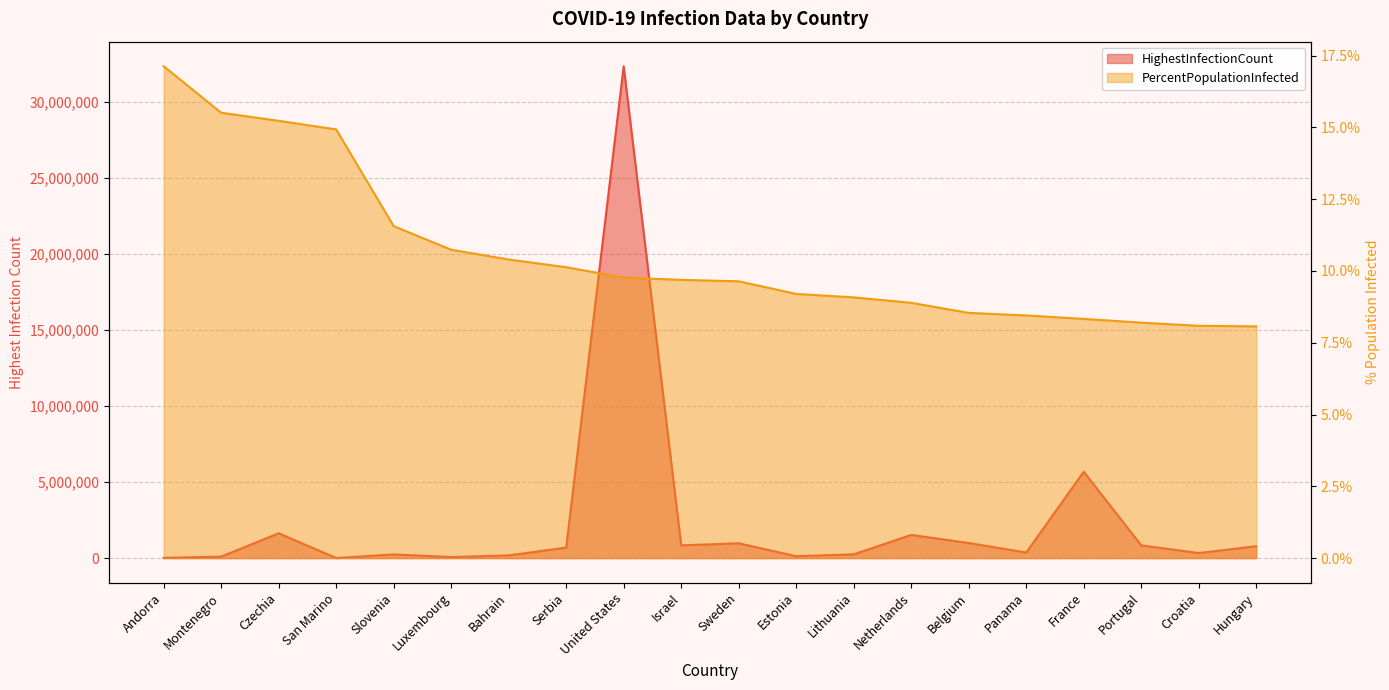

What is the label of the 14th point from the left?

Netherlands